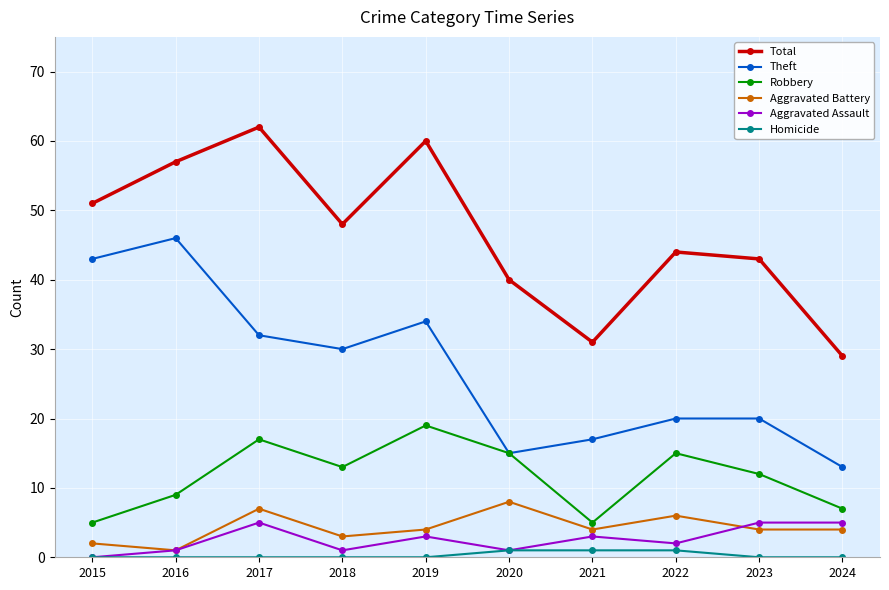

What are all the series names shown in the legend?

Total, Theft, Robbery, Aggravated Battery, Aggravated Assault, Homicide